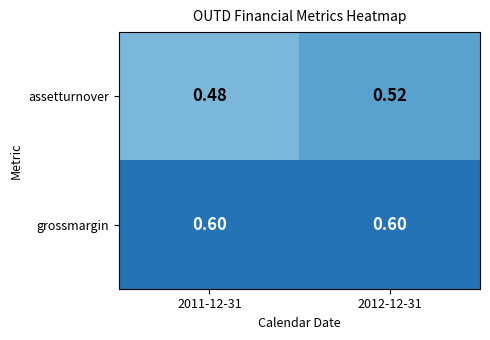

Which series changed the most between 2011-12-31 and 2012-12-31?

assetturnover